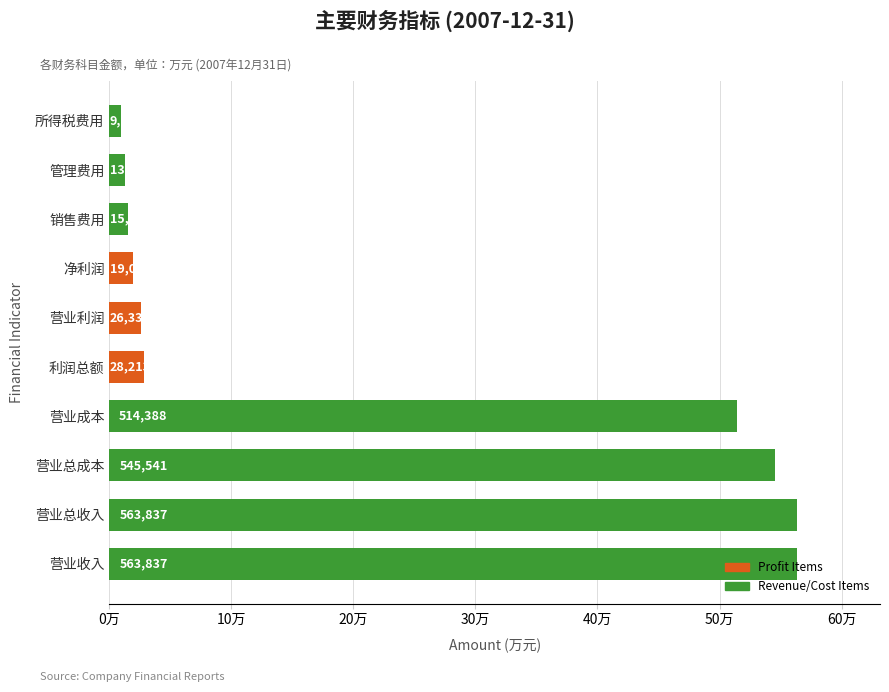

Does the chart contain any negative values?

No